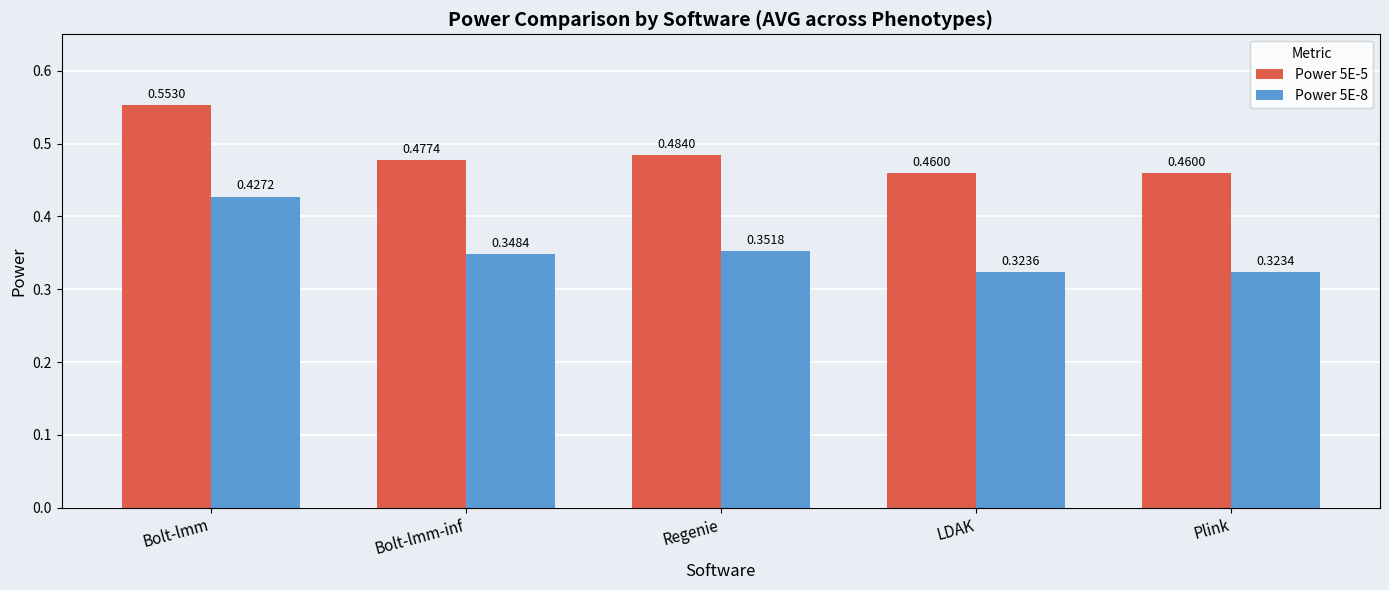

Which series has the largest total across all categories?

Power 5E-5